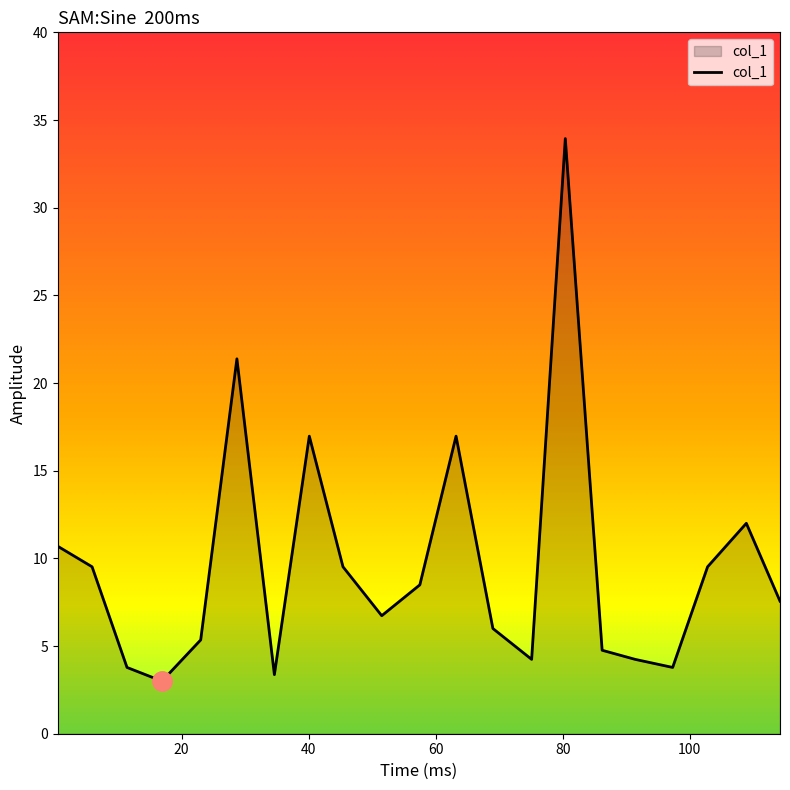

How many values are below 7?

10